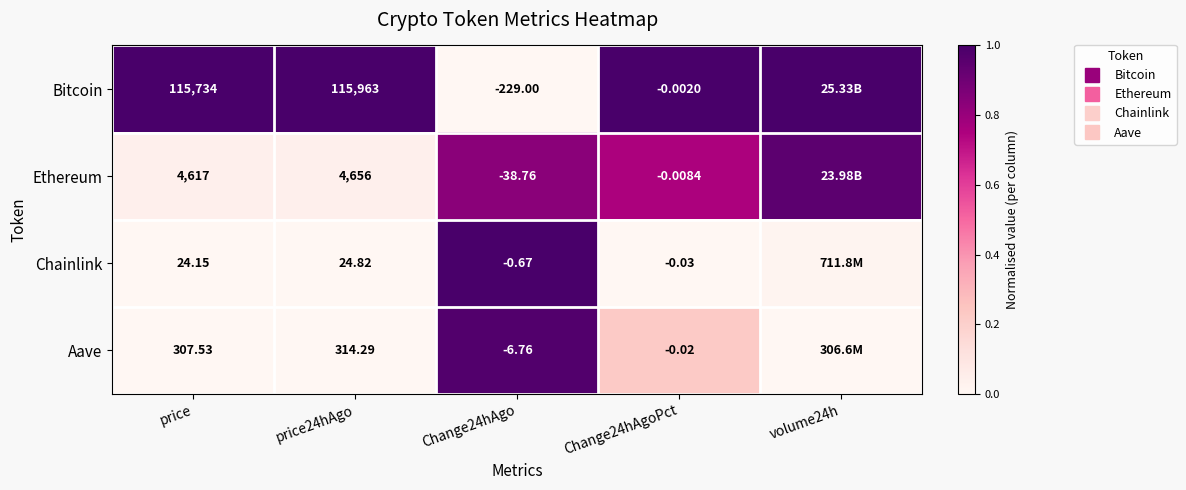

Is it true that Aave equals 0.0 at price24hAgo?

False